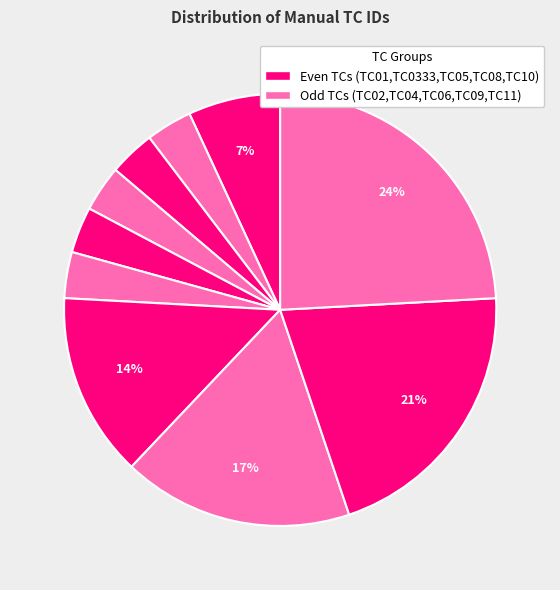

How many segments does this pie chart have?

10